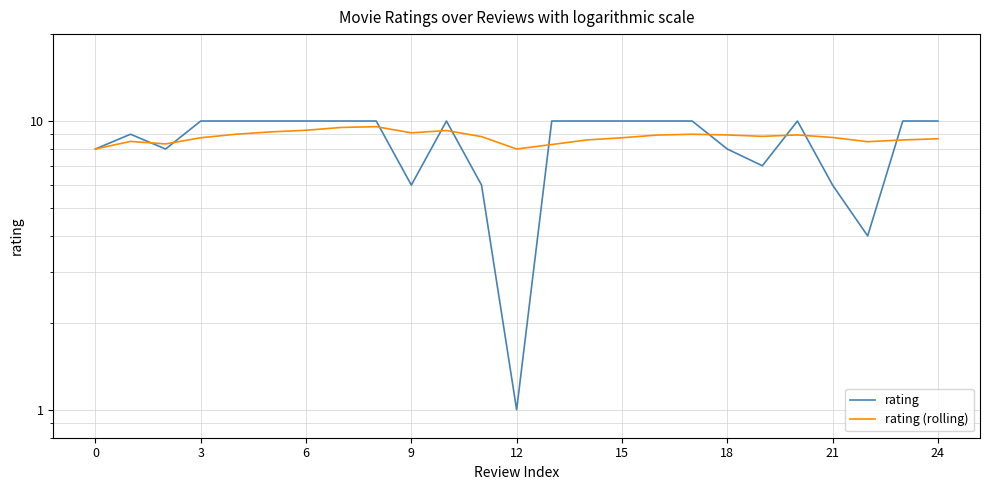

What is the sum of all rating values?

213.0